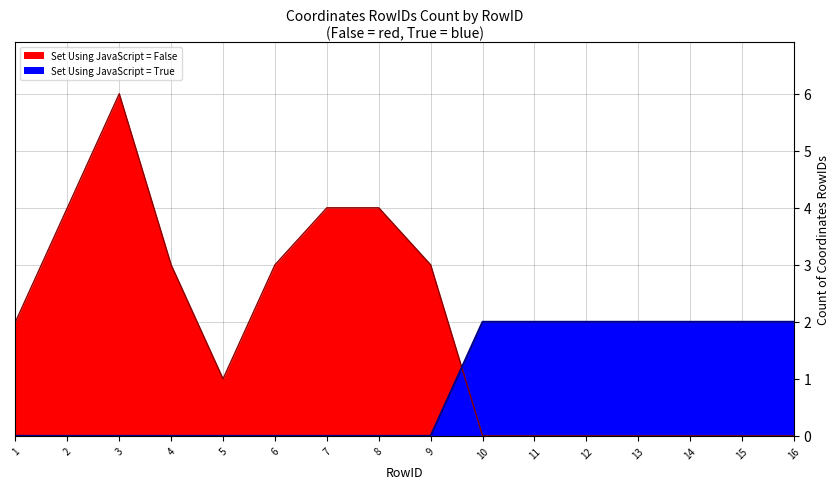

How many interior local peaks does the Coordinates Count (False) series have?

1